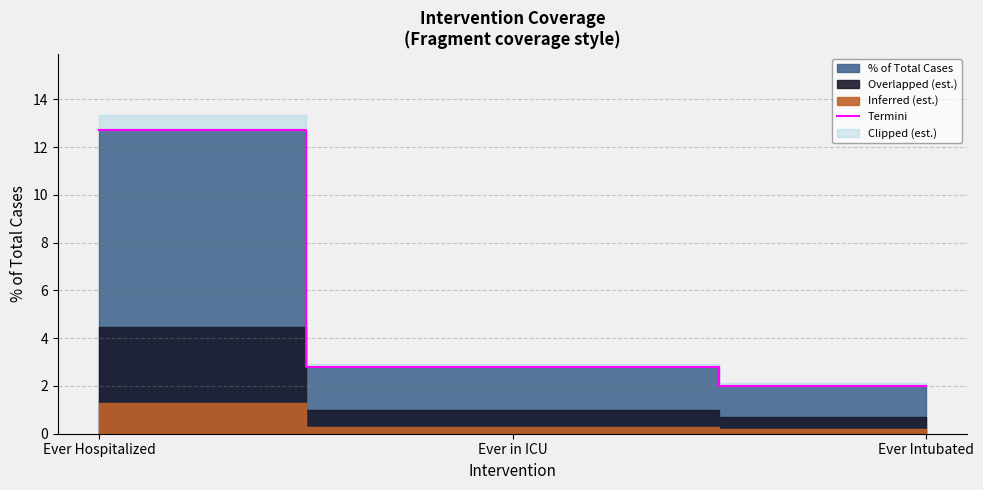

The chart shows a value of 2.8 at Ever in ICU. True or false?

True